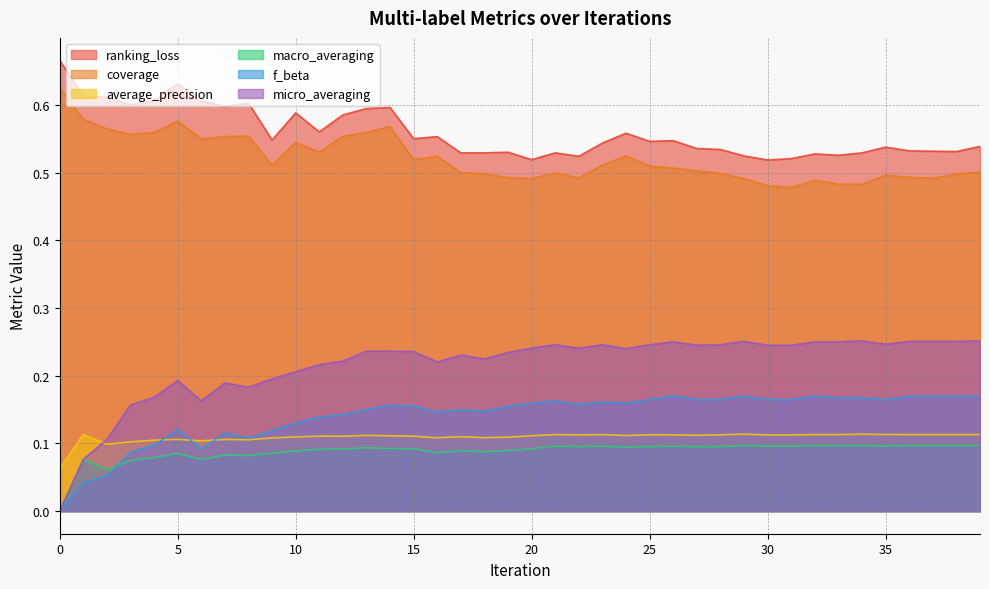

True or false: macro_averaging and micro_averaging cross at least once.

False